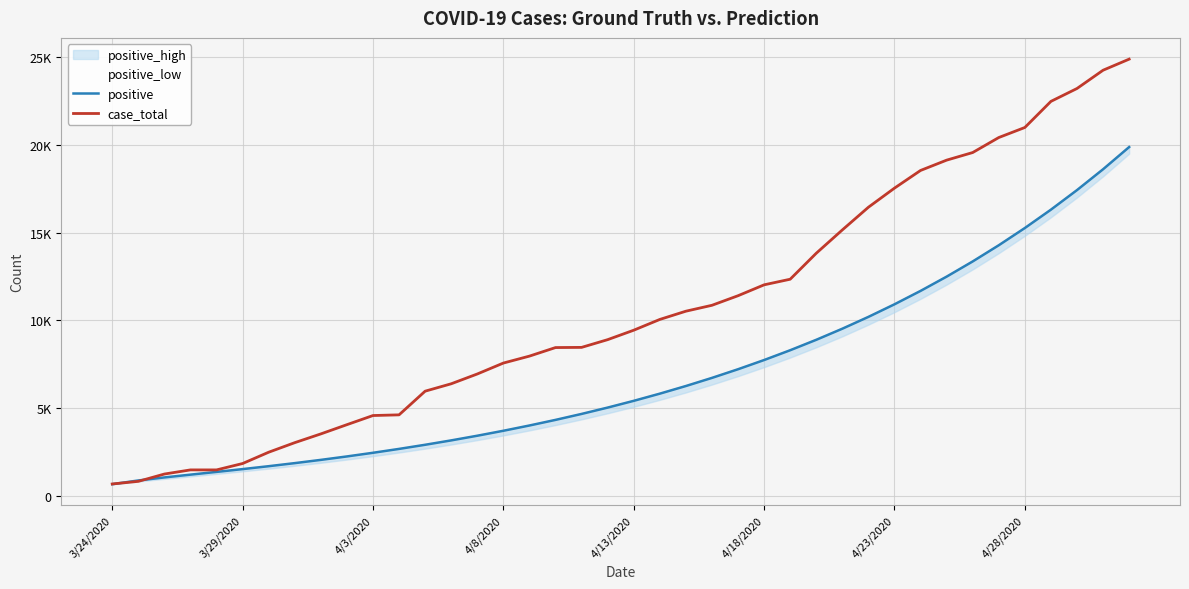

The positive_low series shows 4925.9 at 13. True or false?

False